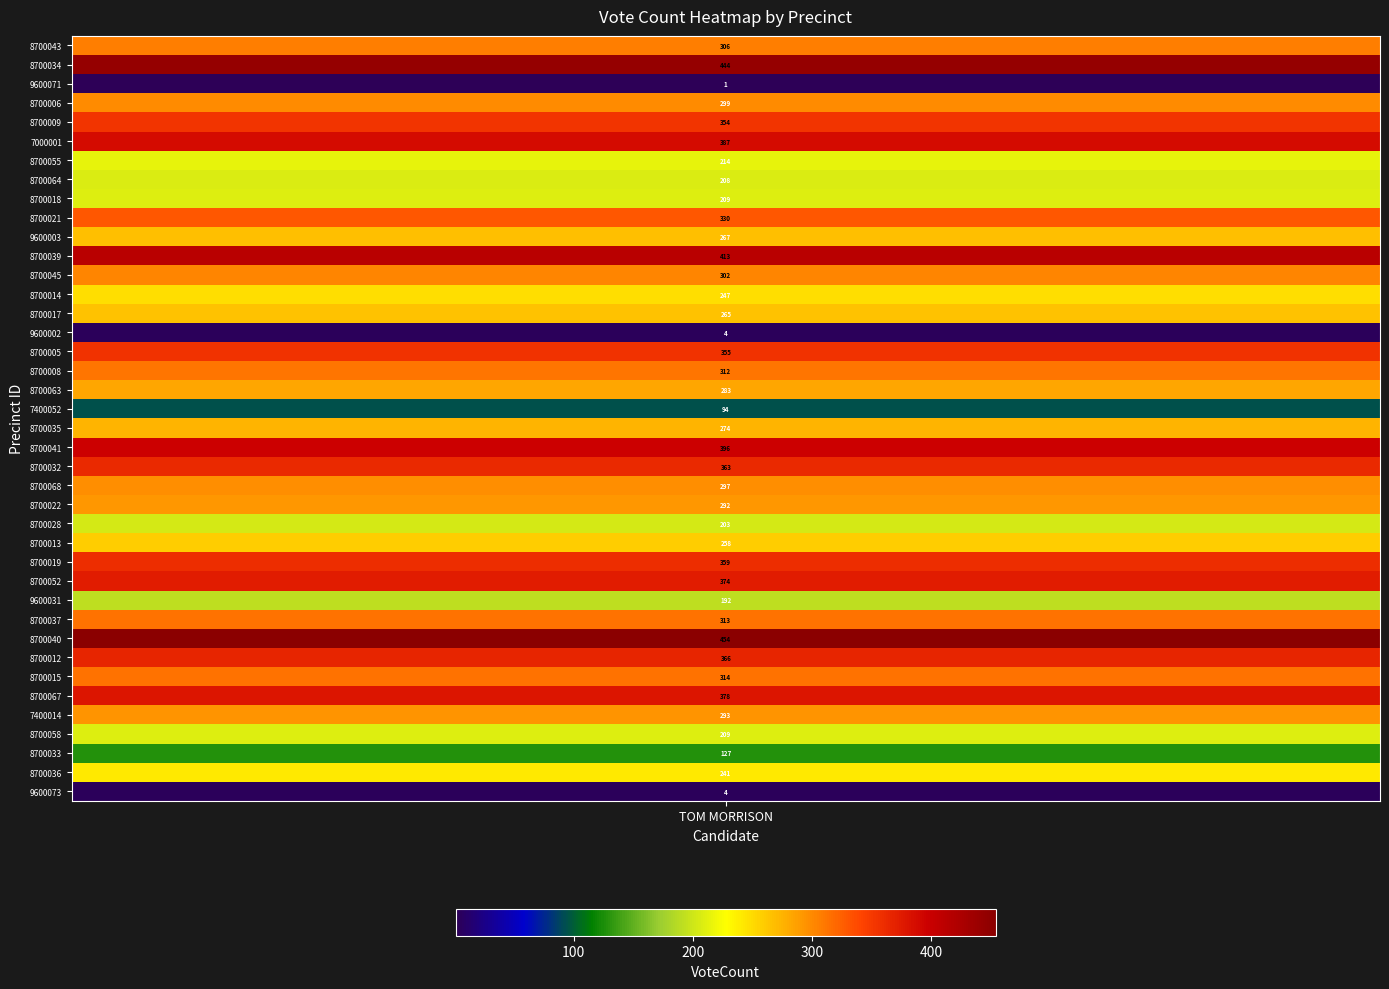

Where is the data nearest to the value 227?

8700055